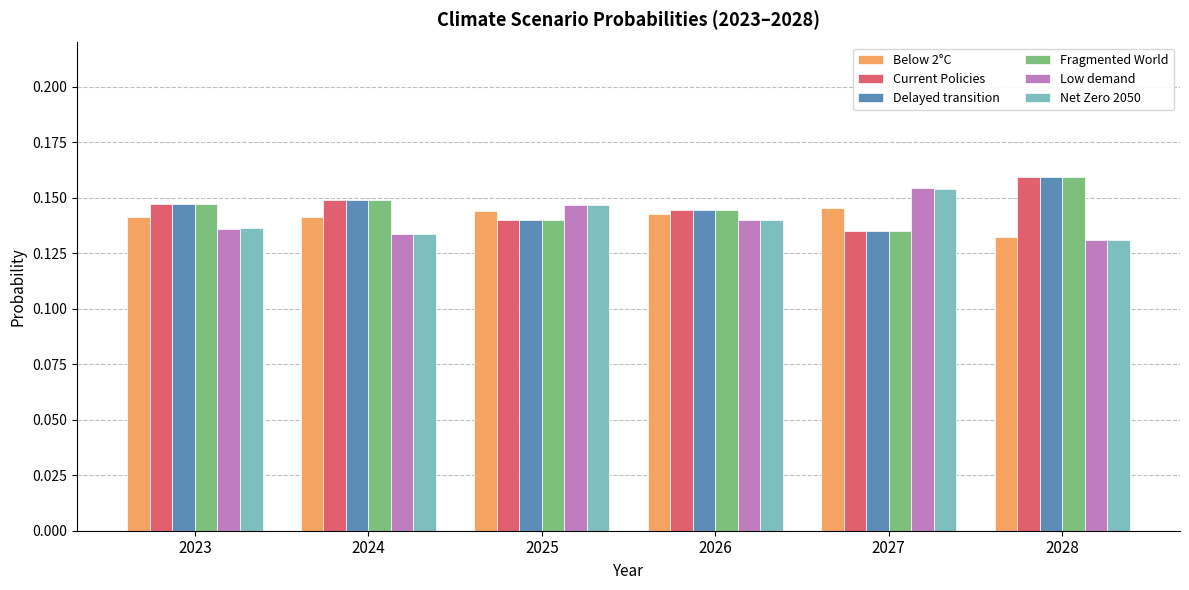

What is the sum of the Fragmented World values at 2027 and 2024?

0.3